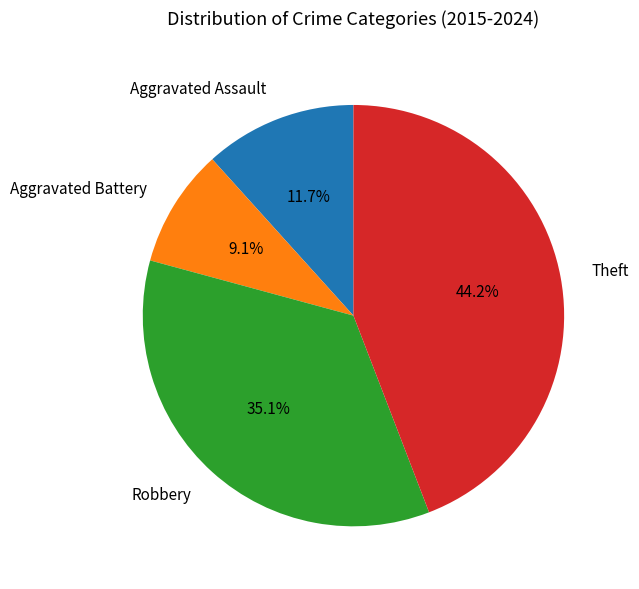

True or false: Aggravated Battery accounts for 1% of the total.

False